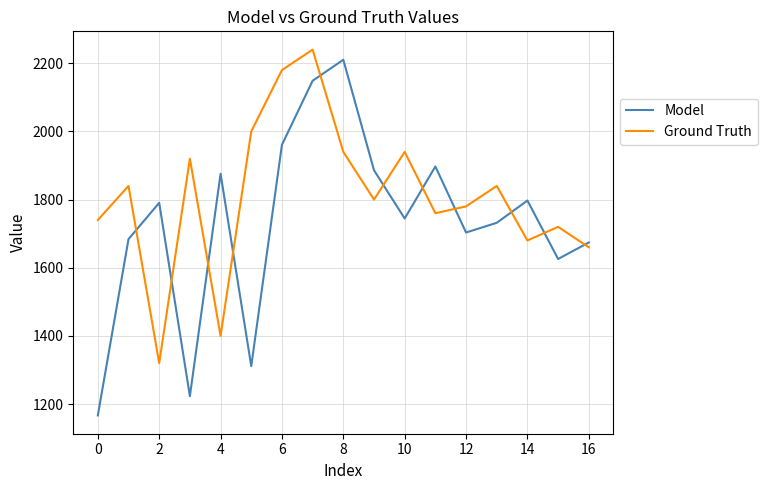

What is the difference between the maximum and minimum values in the Model series?

1043.6